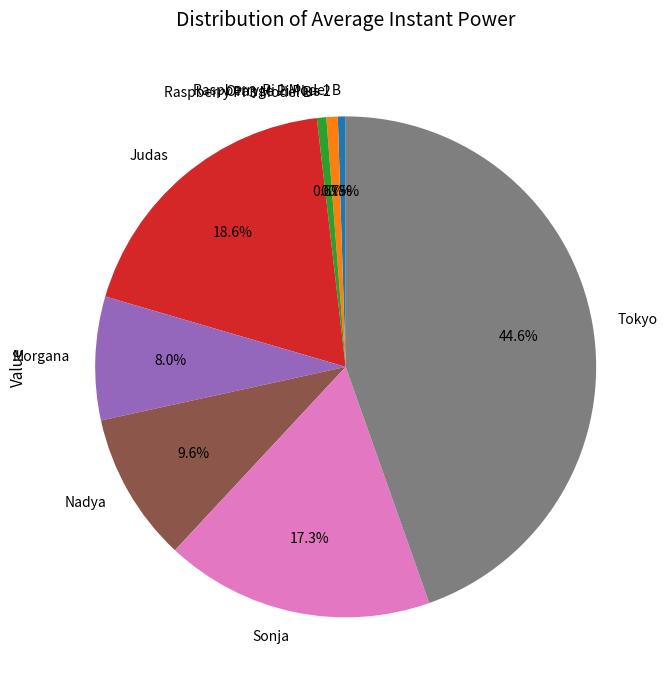

How many slices are in this pie chart?

8